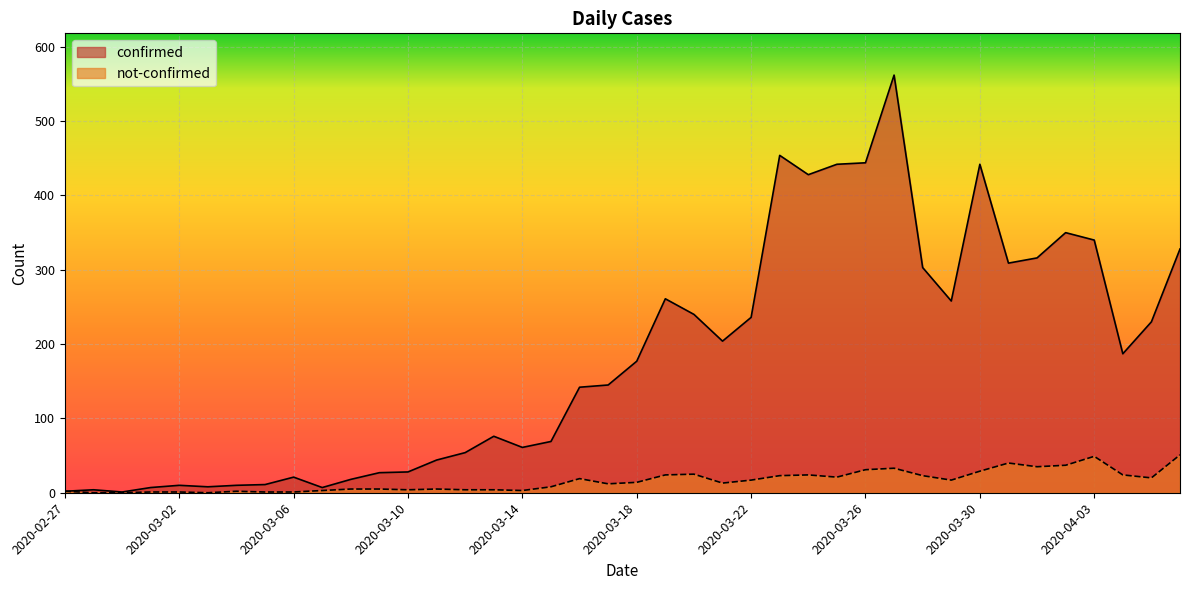

What position from the right is 2020-03-05?

33